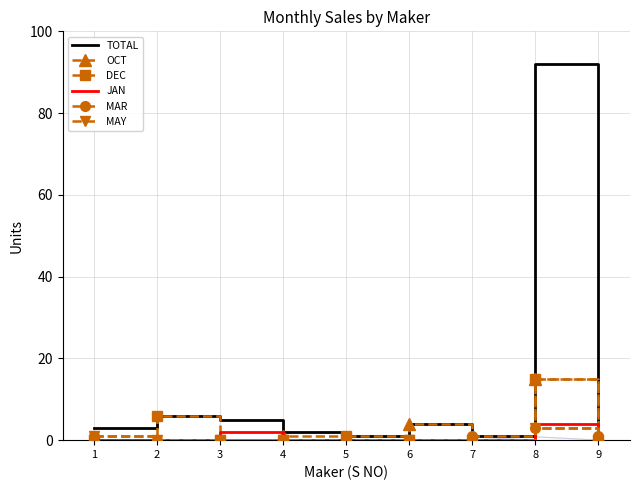

Is it true that OCT equals 5 at 2?

False